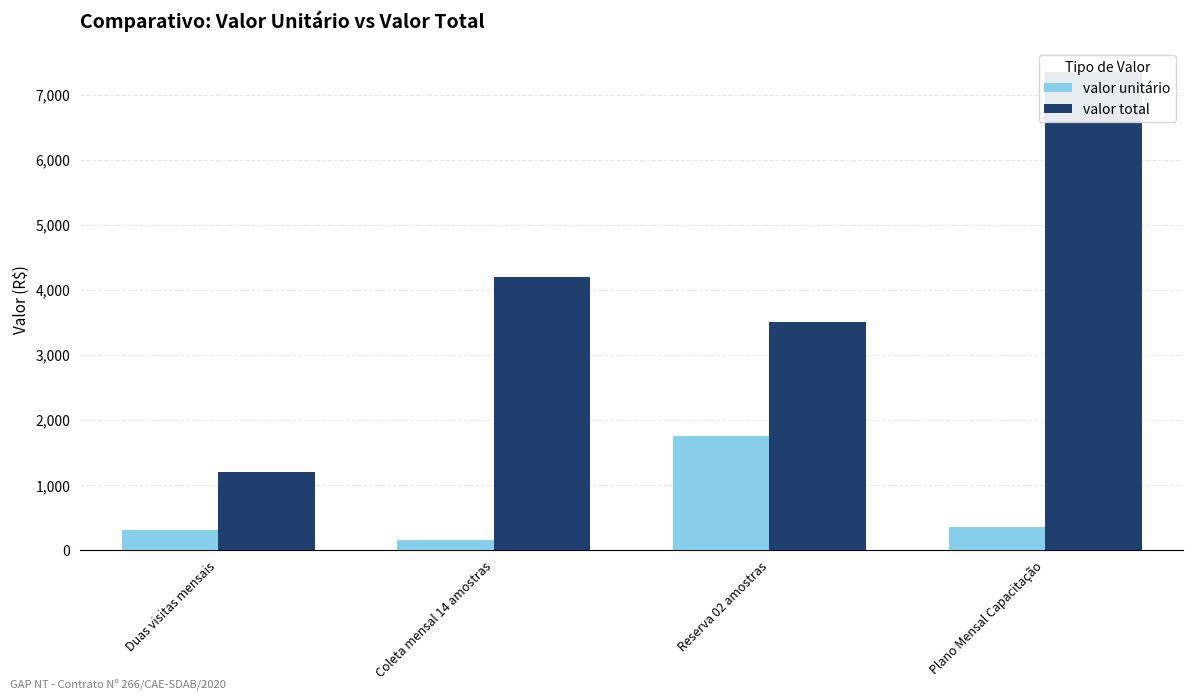

Between Duas visitas mensais and Reserva 02 amostras, which is larger?

Reserva 02 amostras